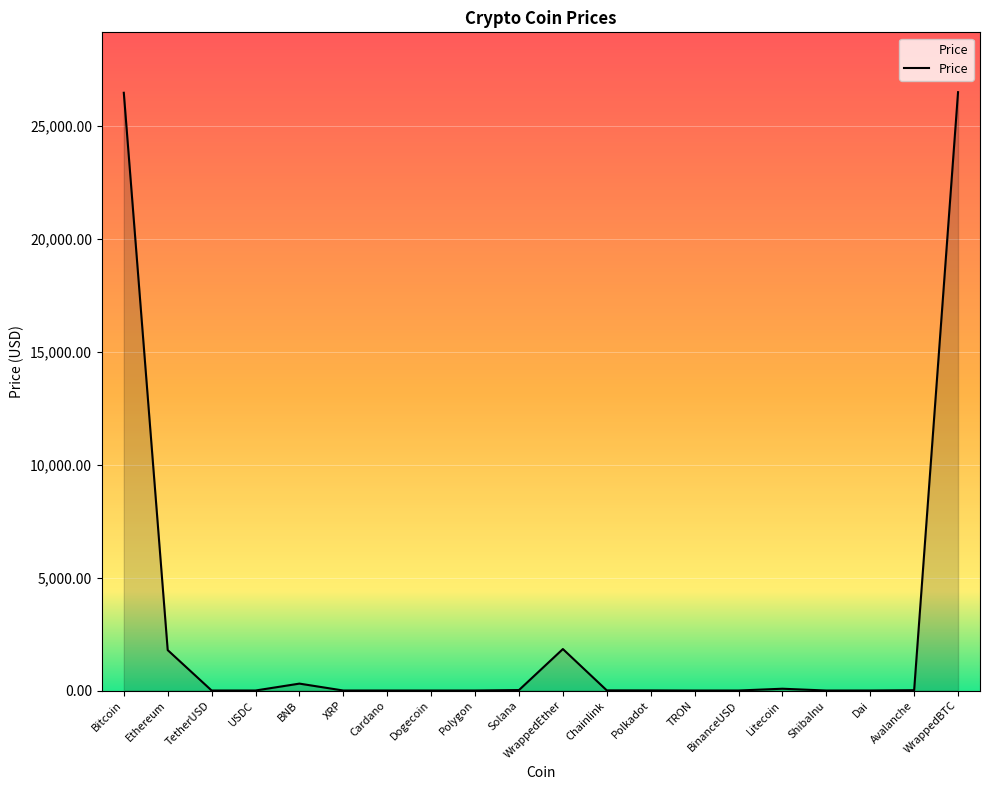

At which category does the data reach its first local peak?

BNB